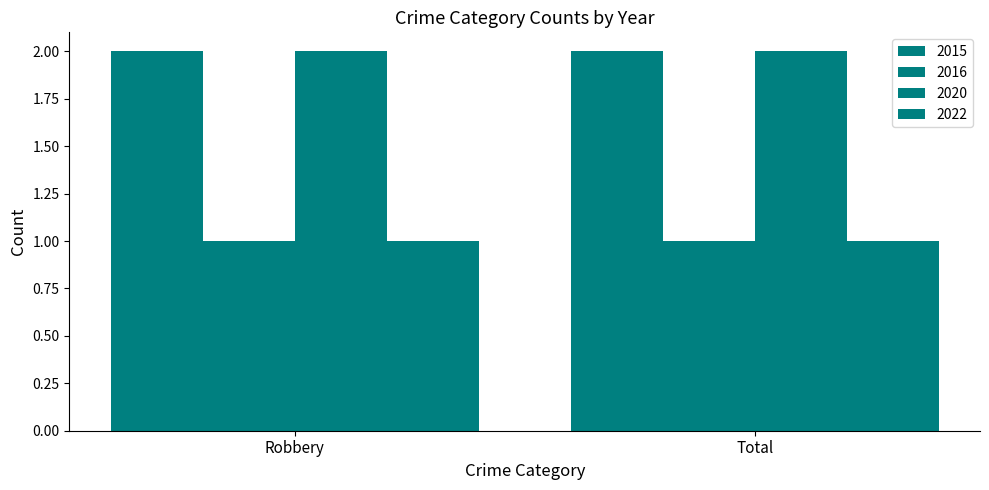

Which category has the lowest value across all series?

Robbery